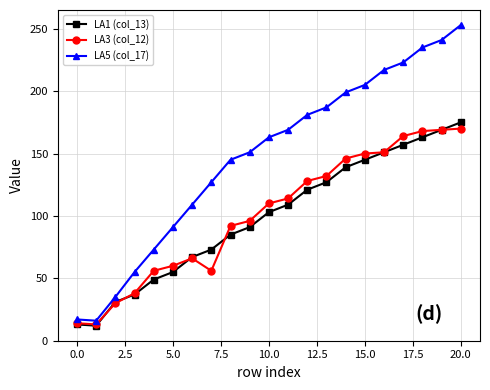

What is the maximum value shown in the chart?

253